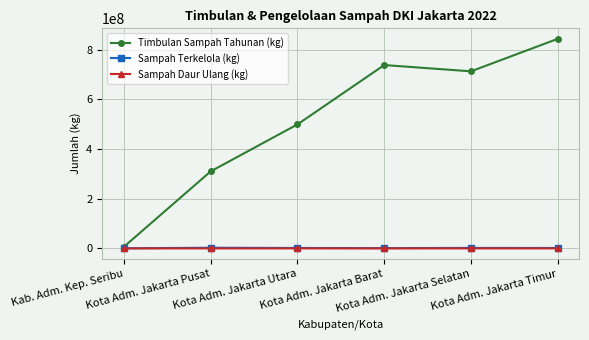

At which category is the sum across all series the highest?

Kota Adm. Jakarta Timur